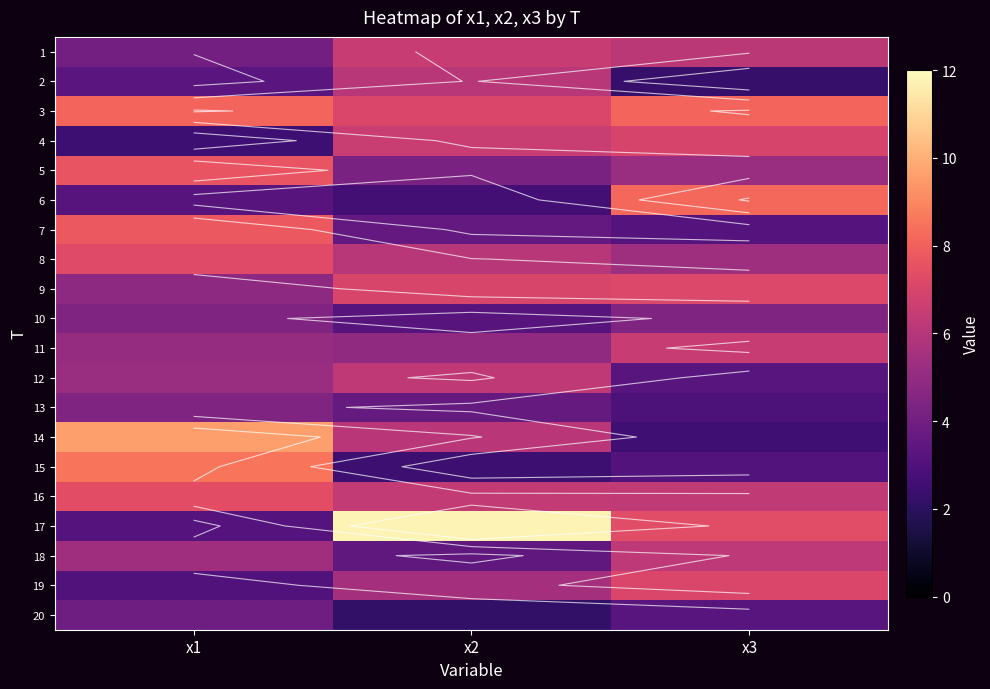

How many distinct data groups are displayed?

20